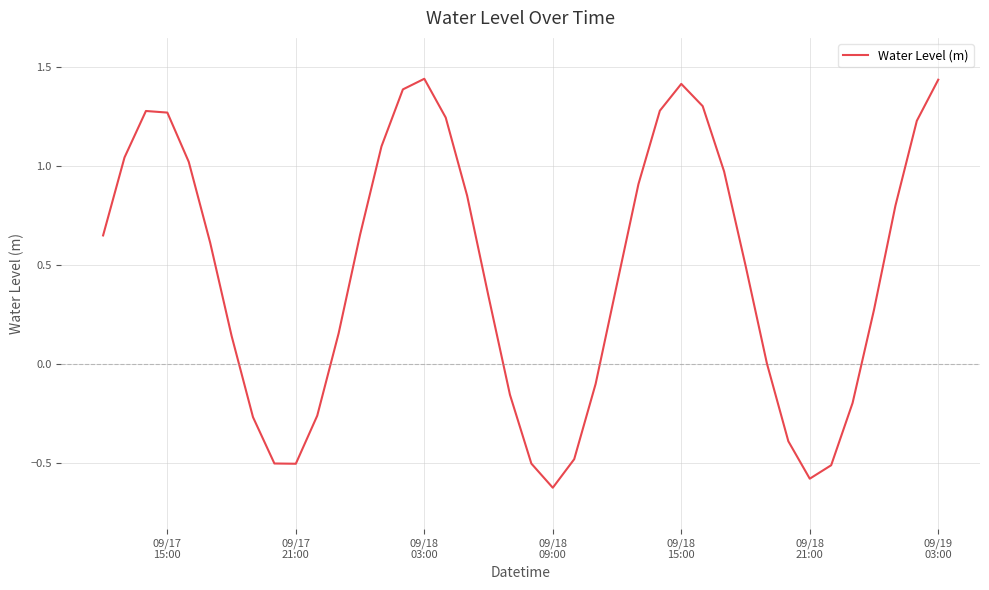

What is the difference between the maximum and minimum values?

2.1